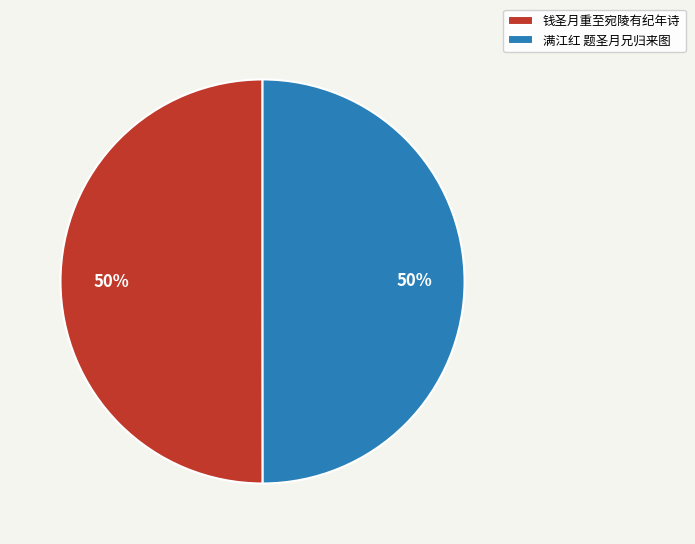

Approximately how many times larger is the value at 钱圣月重至宛陵有纪年诗 compared to 满江红 题圣月兄归来图?

1.0